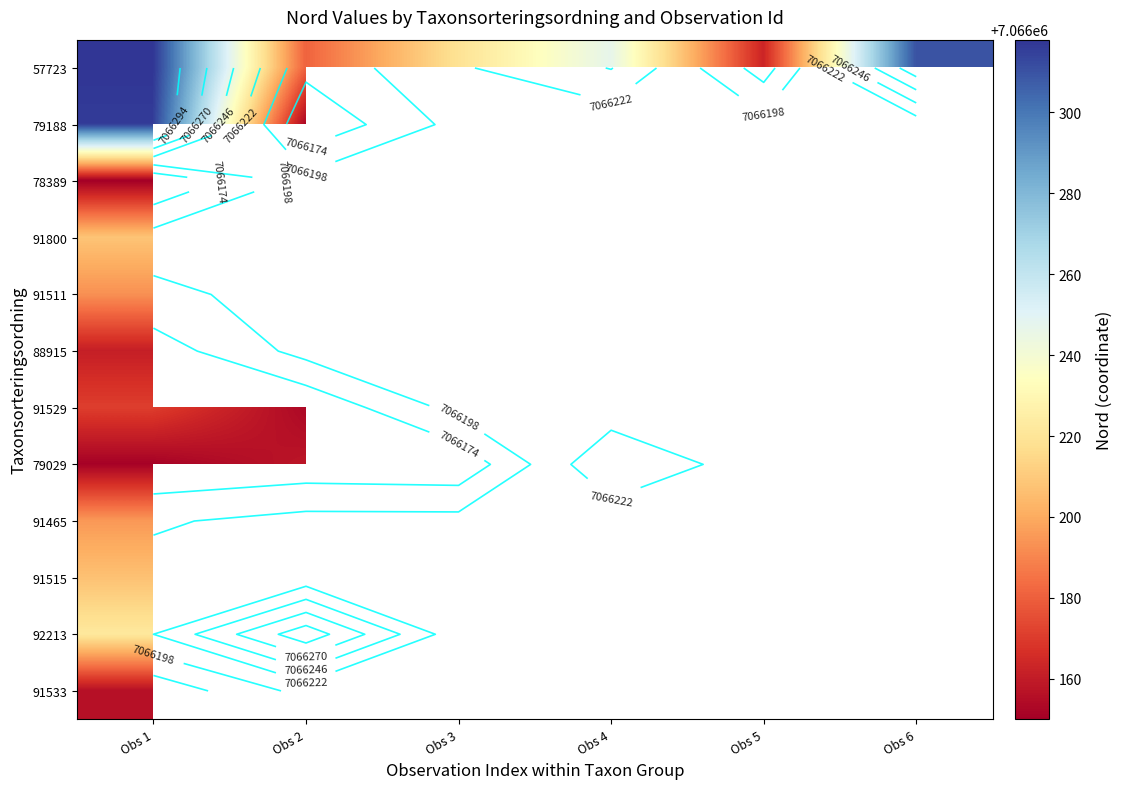

How many series are shown in this chart?

12